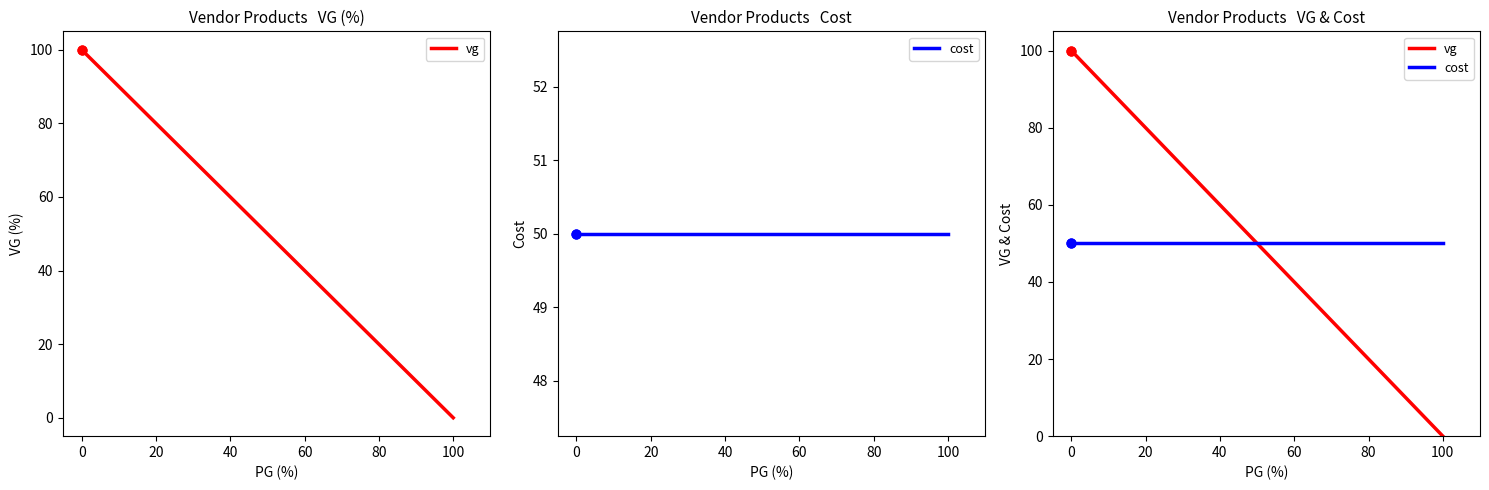

Which series contains the highest Y value?

vg